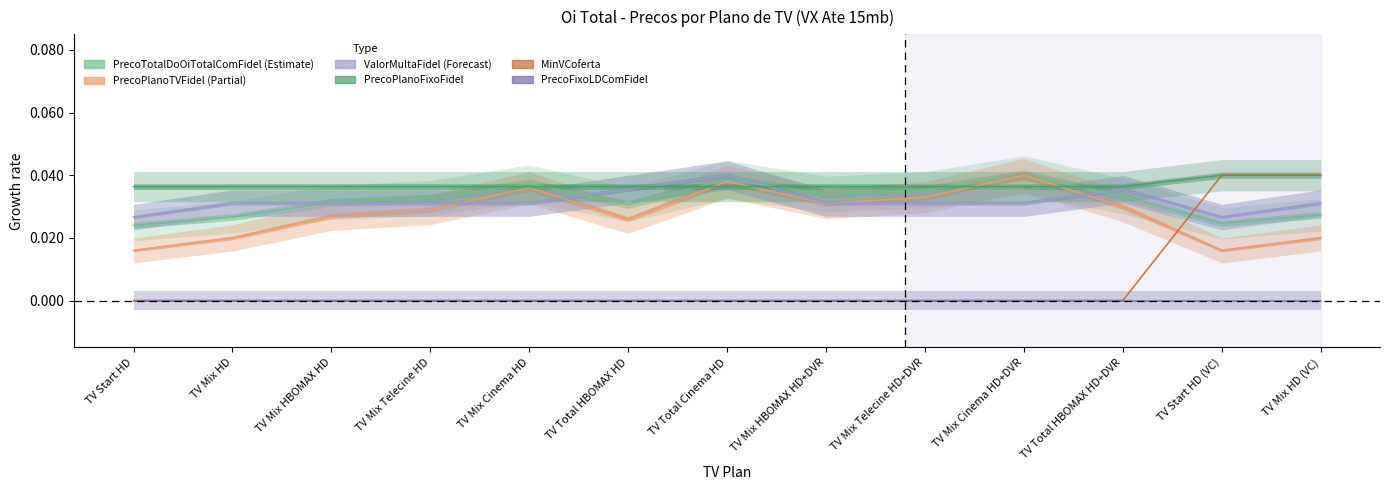

Rank the categories by PrecoTotalDoOiTotalComFidel value from highest to lowest.

TV Mix Cinema HD+DVR, TV Total Cinema HD, TV Mix Cinema HD, TV Mix Telecine HD+DVR, TV Mix HBOMAX HD+DVR, TV Total HBOMAX HD+DVR, TV Mix Telecine HD, TV Mix HBOMAX HD, TV Total HBOMAX HD, TV Mix HD (VC), TV Mix HD, TV Start HD (VC), TV Start HD